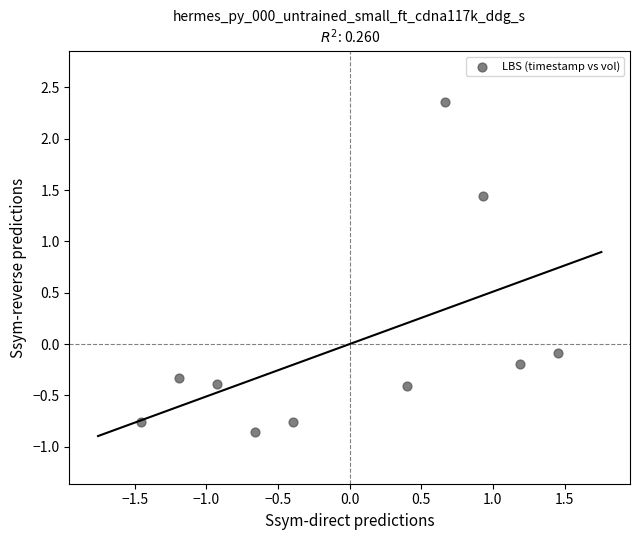

What is the range of X values (max minus min)?

2.9